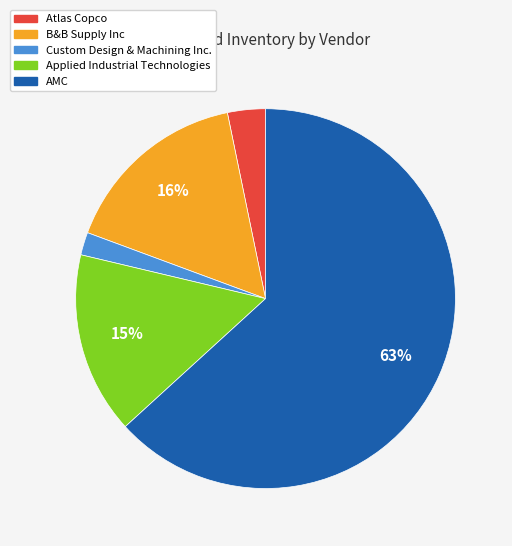

Do Applied Industrial Technologies and Custom Design & Machining Inc. together represent more than half of the pie?

No